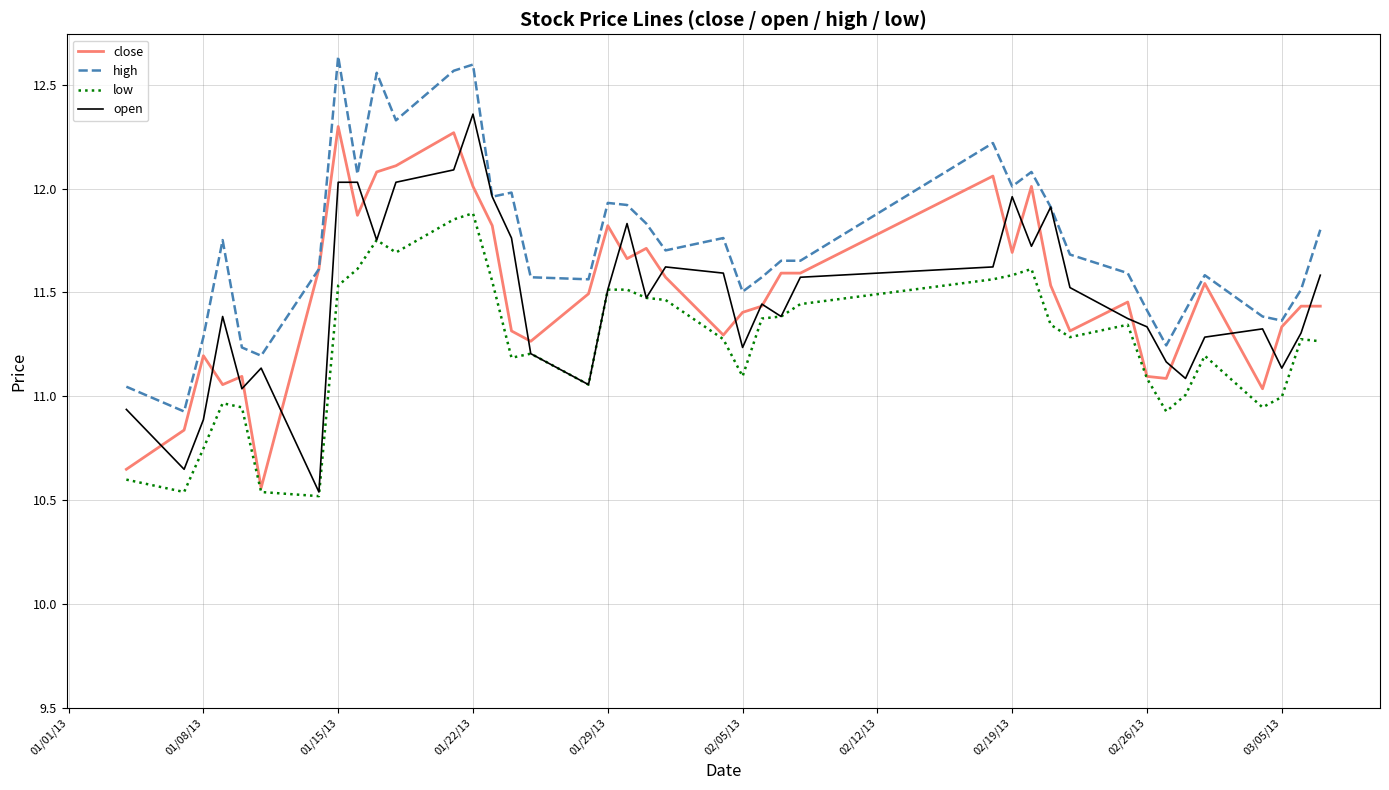

Which series has the largest total across all categories?

high